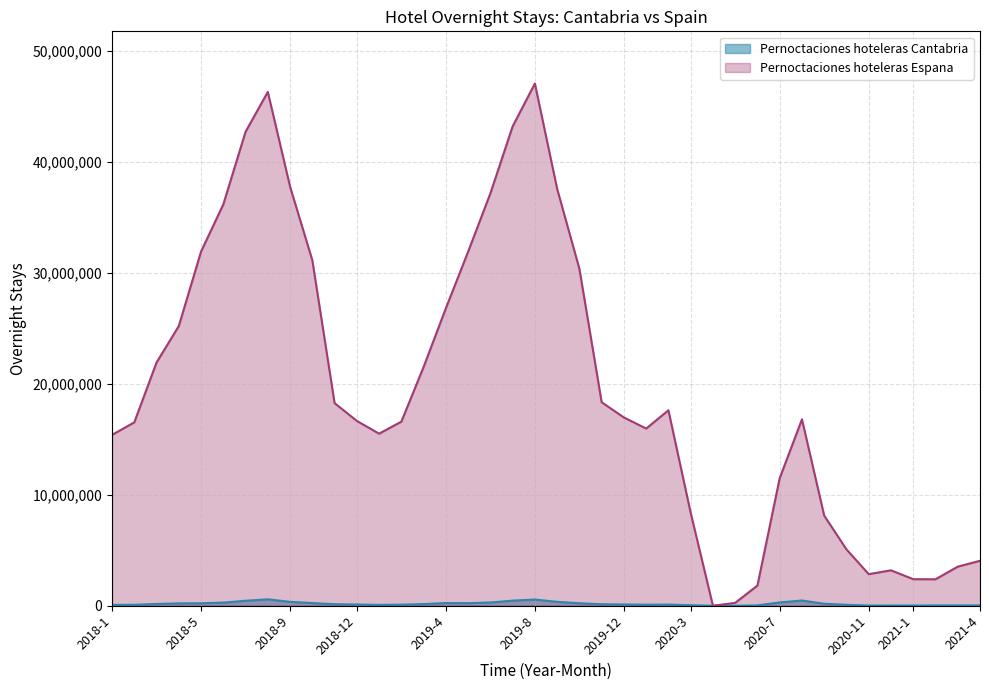

Which series has the largest range (max minus min)?

Pernoctaciones hoteleras Espana